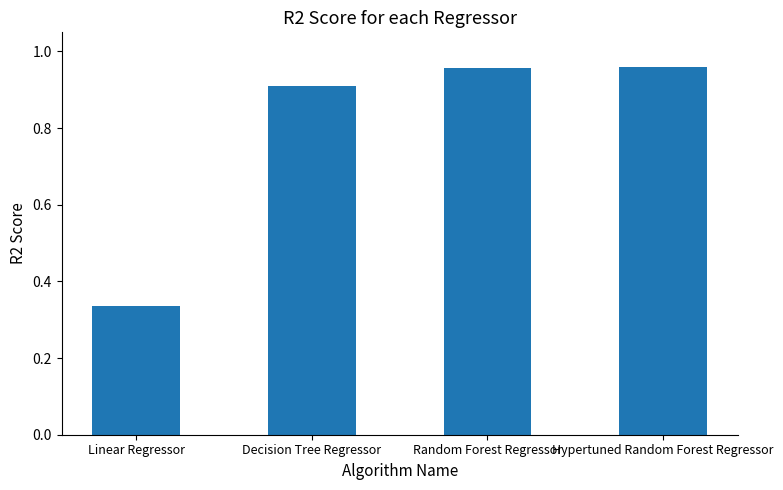

Where is the data nearest to the value 0?

Linear Regressor